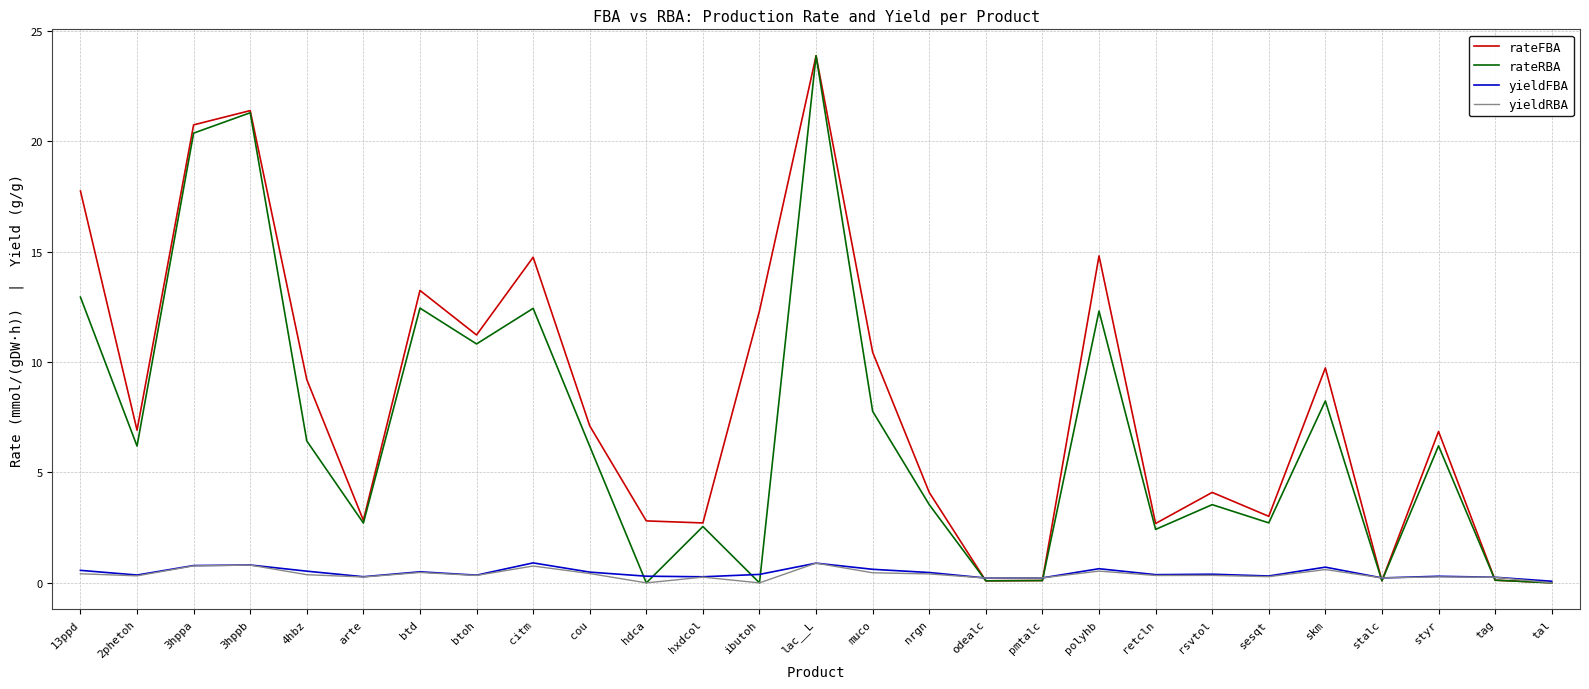

Count the number of data series in this chart.

4